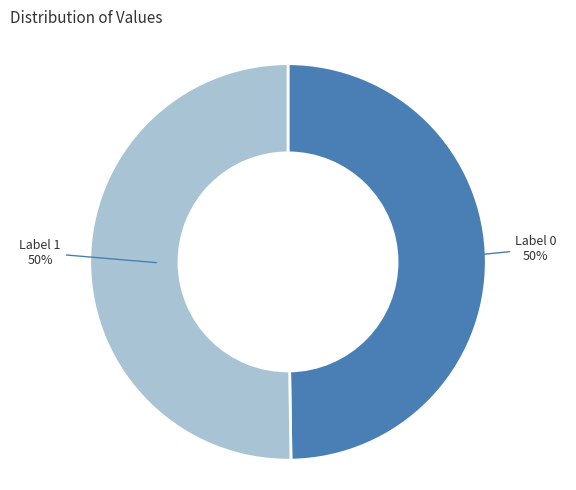

To the nearest percent, what is the average slice percentage?

50%